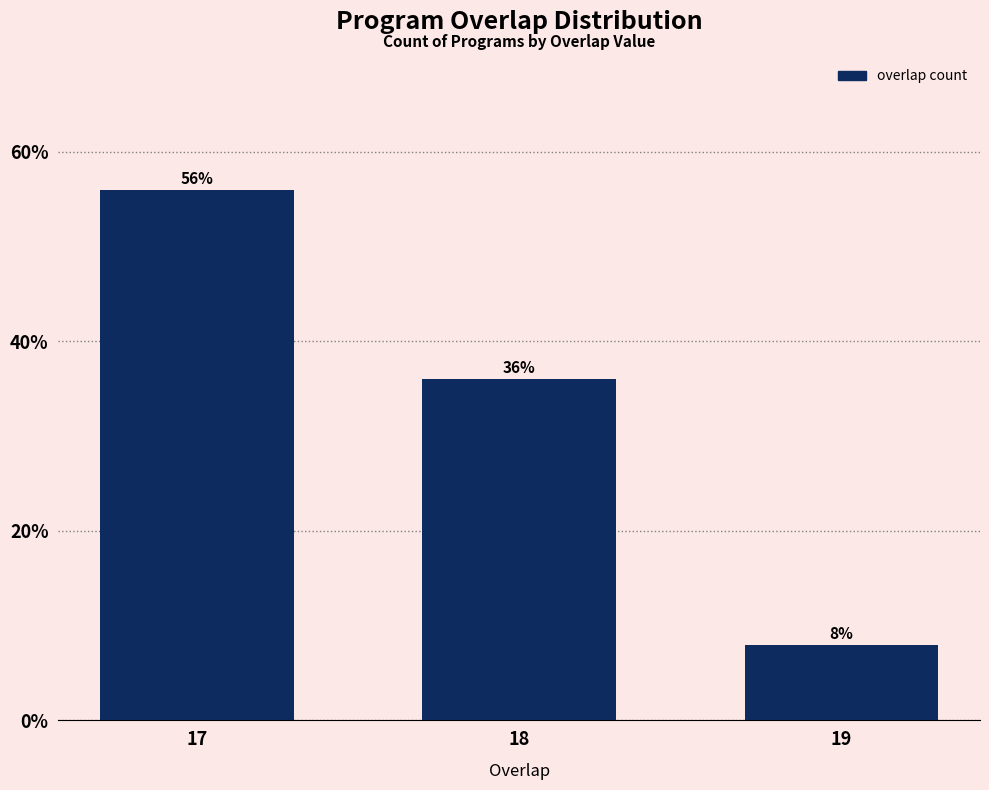

Reading left to right, transcribe all the data shown in this chart.

17=56.0	18=36.0	19=8.0